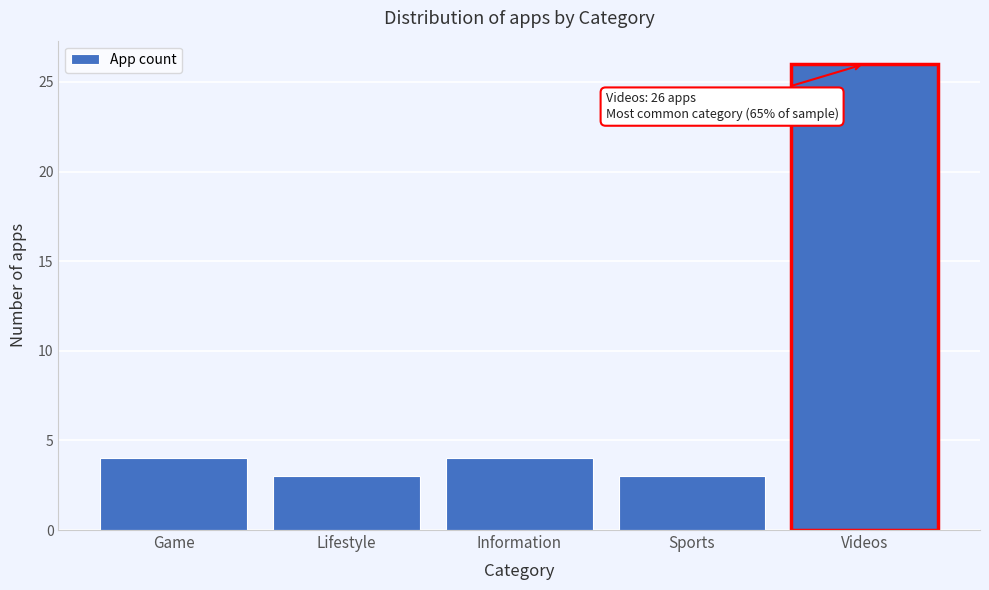

Reading left to right, what are all the values shown in this chart?

4	3	4	3	26